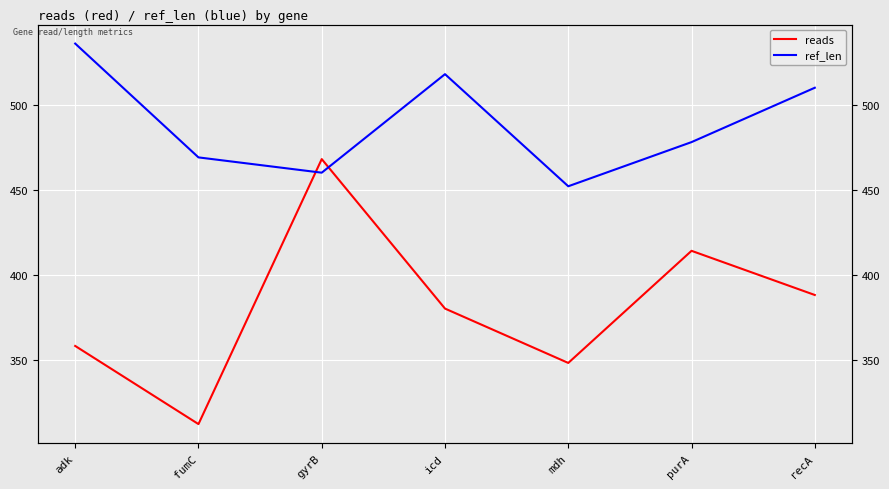

Between which two adjacent categories do reads and ref_len first intersect?

fumC and gyrB